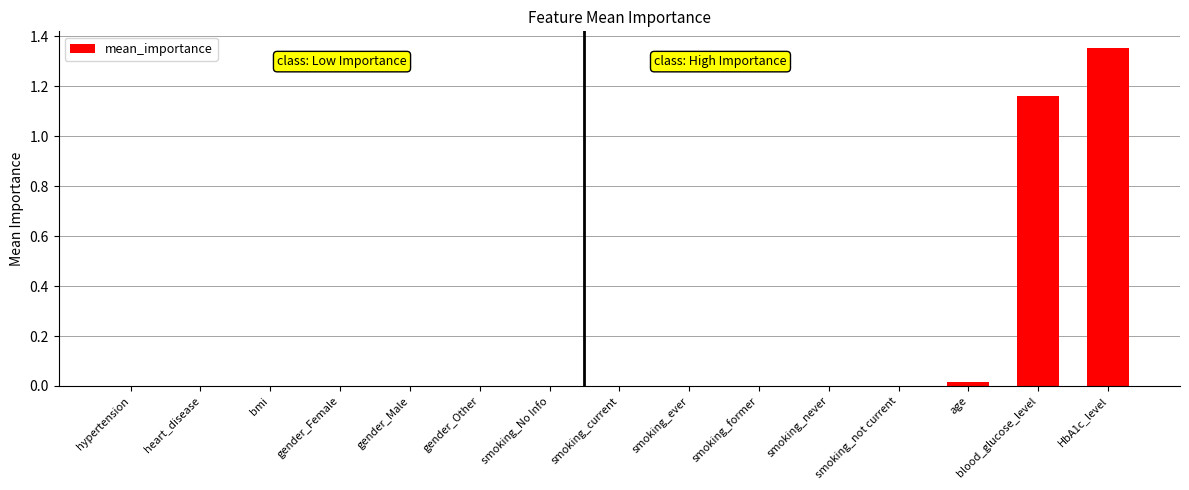

Are the bars horizontal?

No